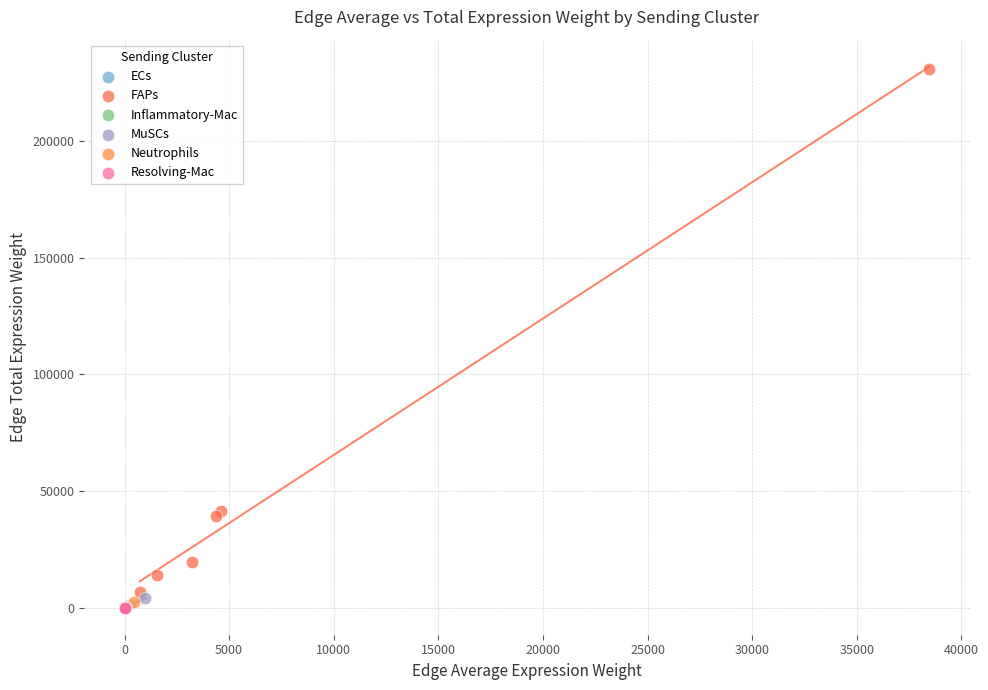

Which series has the widest spread of Y values?

FAPs